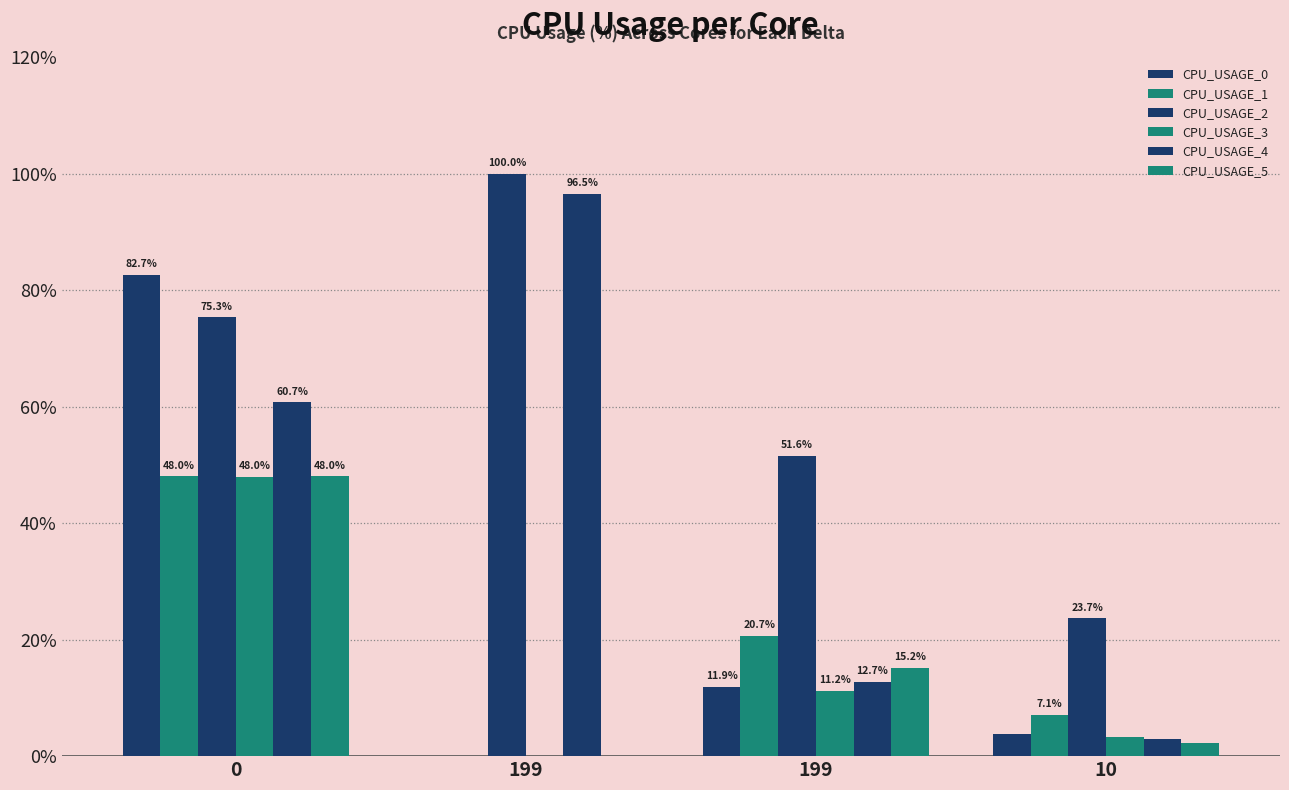

Rank the series at 0 from lowest to highest value.

CPU_USAGE_3, CPU_USAGE_5, CPU_USAGE_1, CPU_USAGE_4, CPU_USAGE_2, CPU_USAGE_0